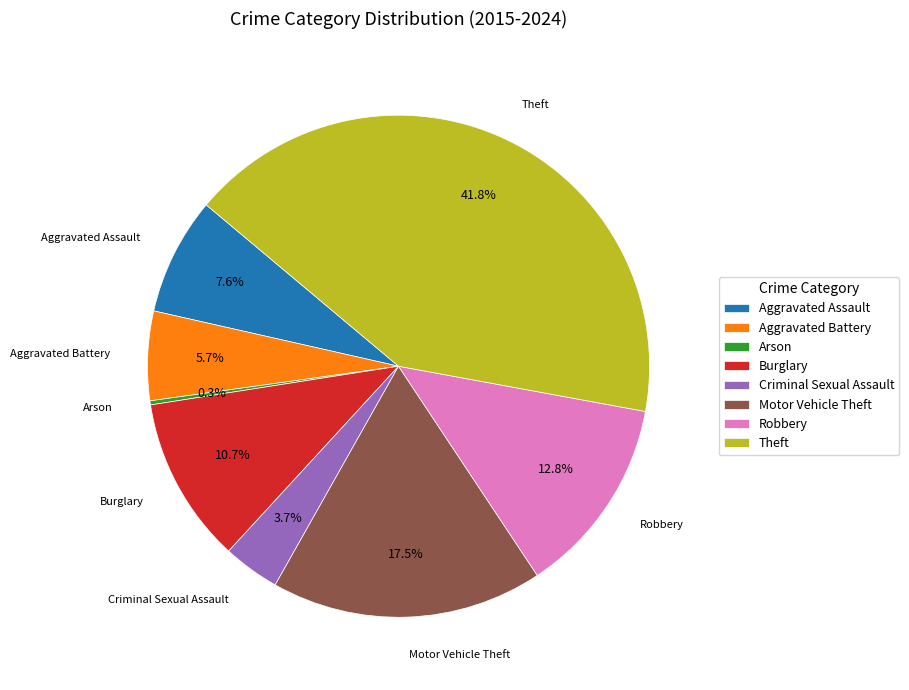

What percentage is NOT represented by Aggravated Battery?

94.3%